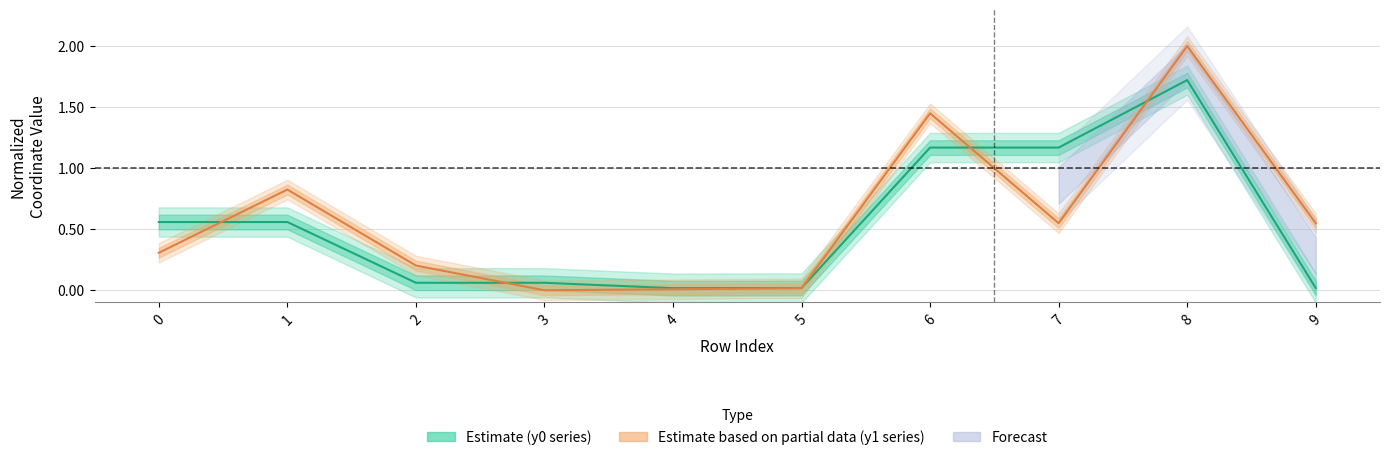

Where is the first local minimum for Estimate (y0 series)?

4